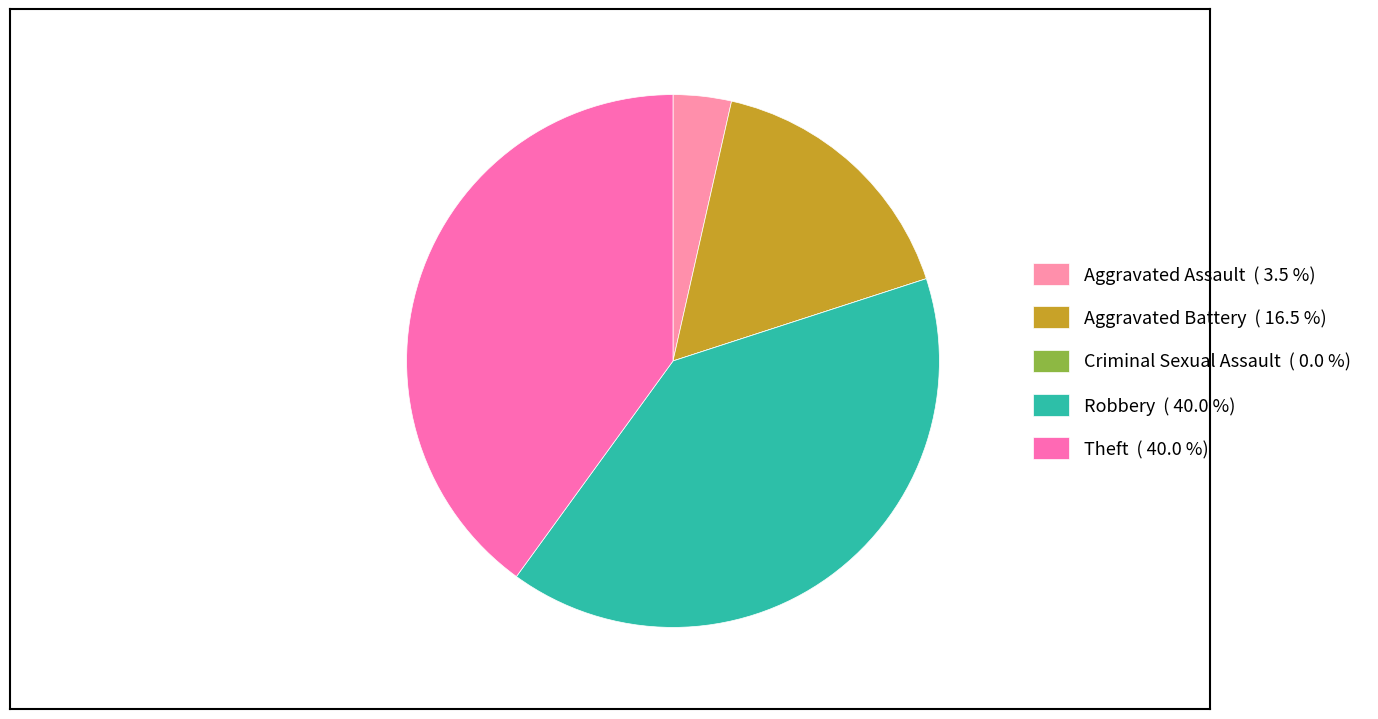

Does Criminal Sexual Assault represent more than half of the total?

No